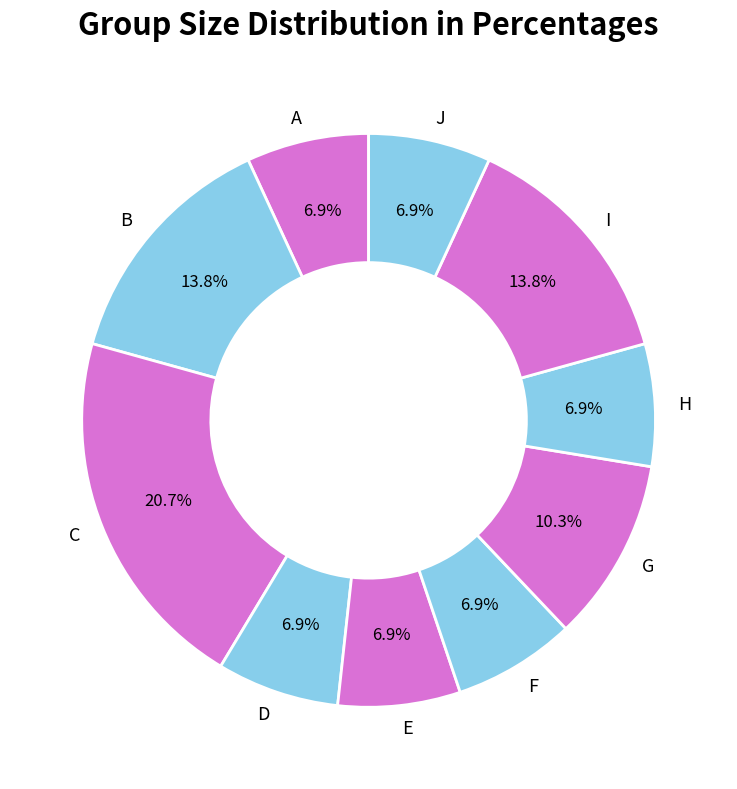

To the nearest percent, what is the combined percentage of D and E?

14%